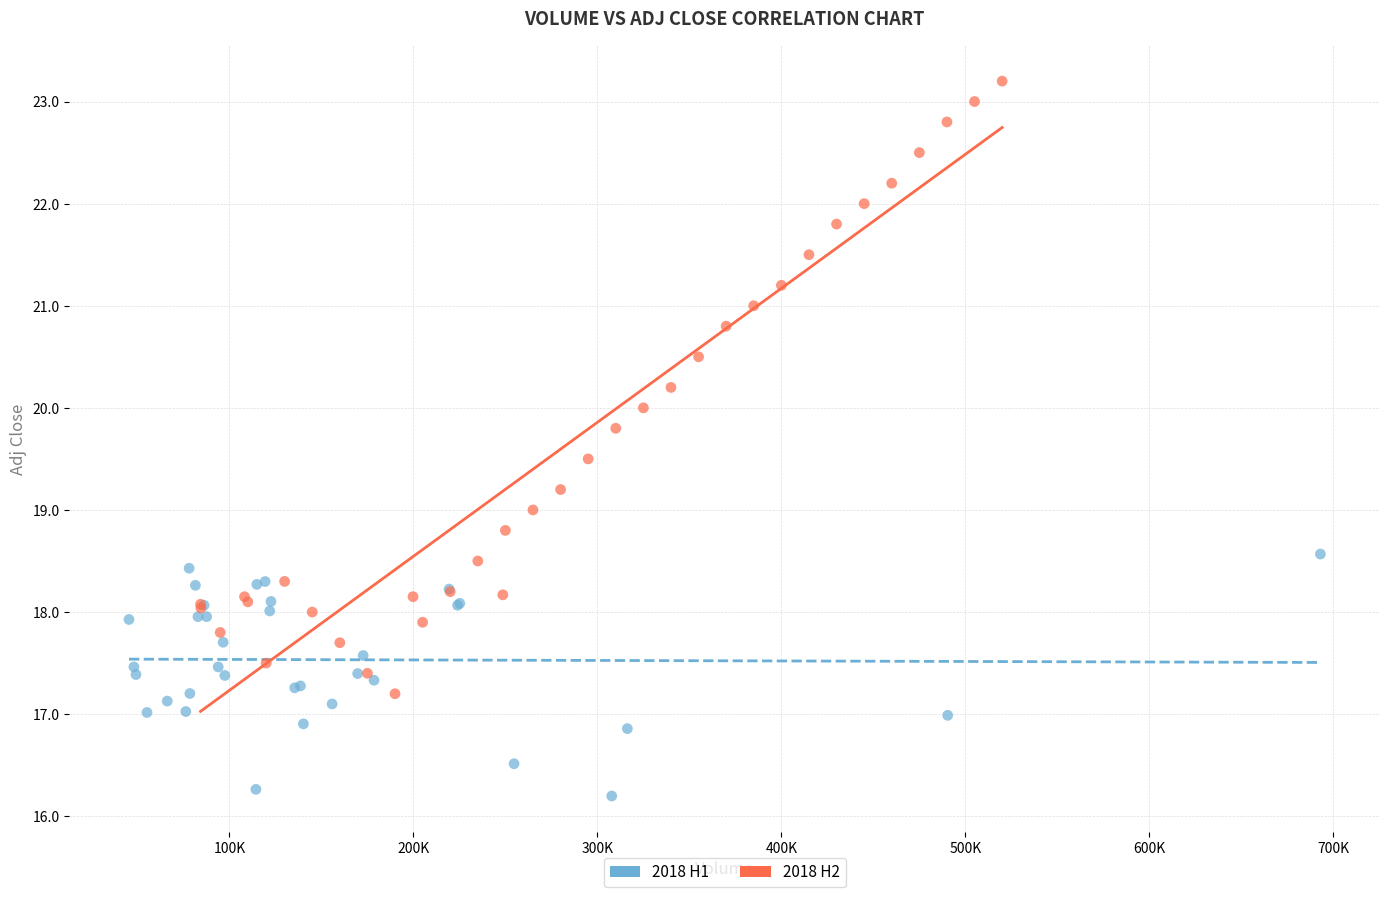

Which series has the largest Y range (max minus min)?

2018 H2